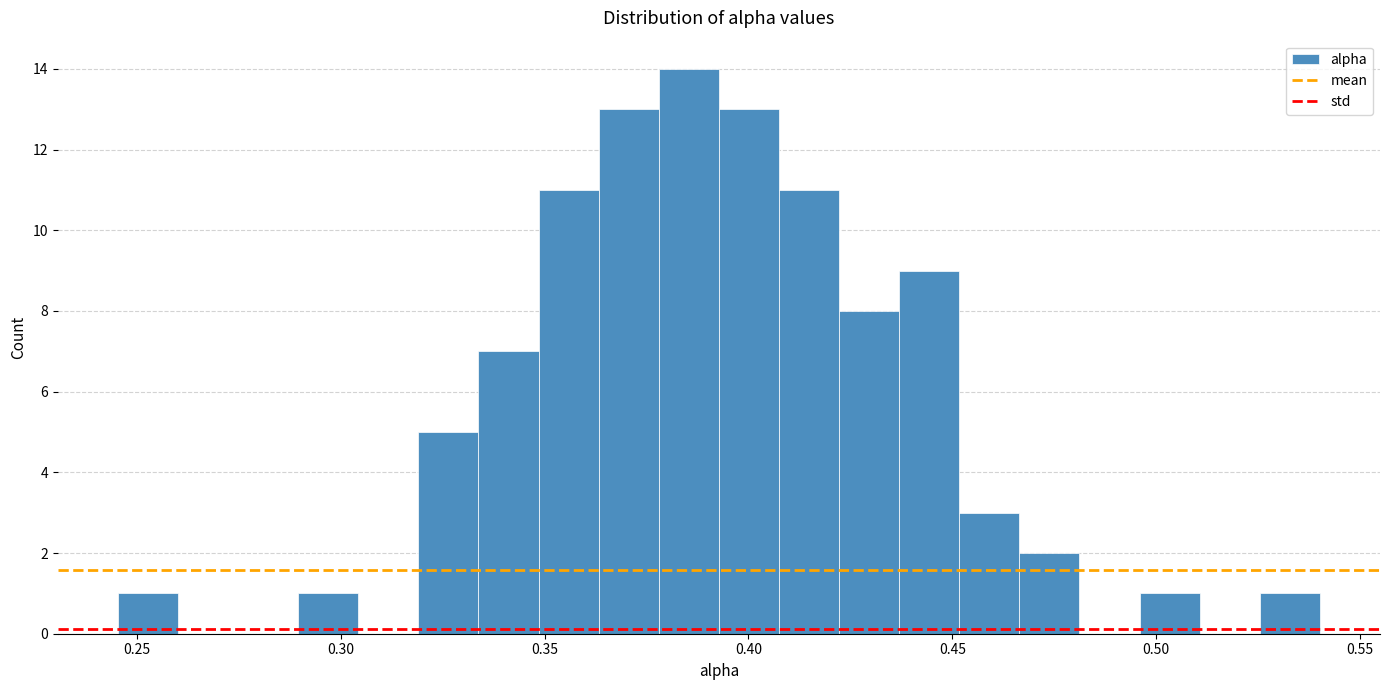

Around what value on the x-axis is the tallest bar? Give the approximate position of its centre, as read against the axis.

0.385